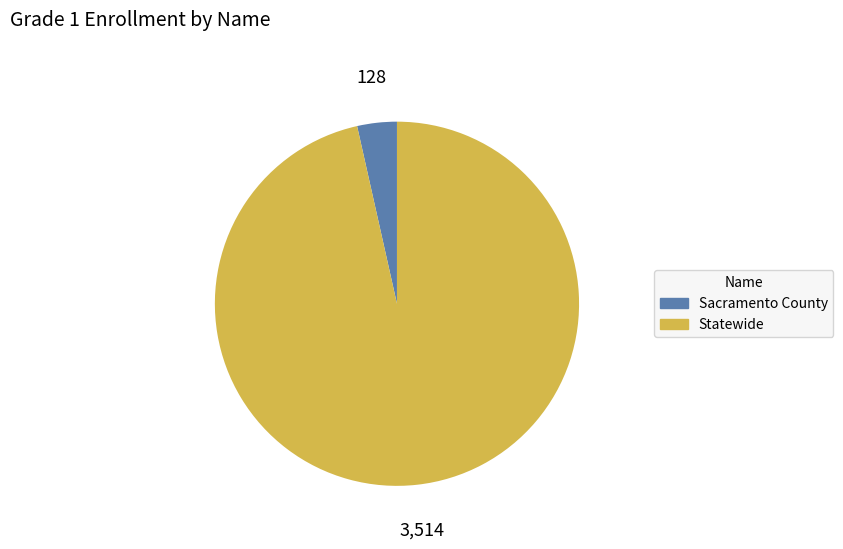

Rank the categories by value from highest to lowest.

Statewide, Sacramento County